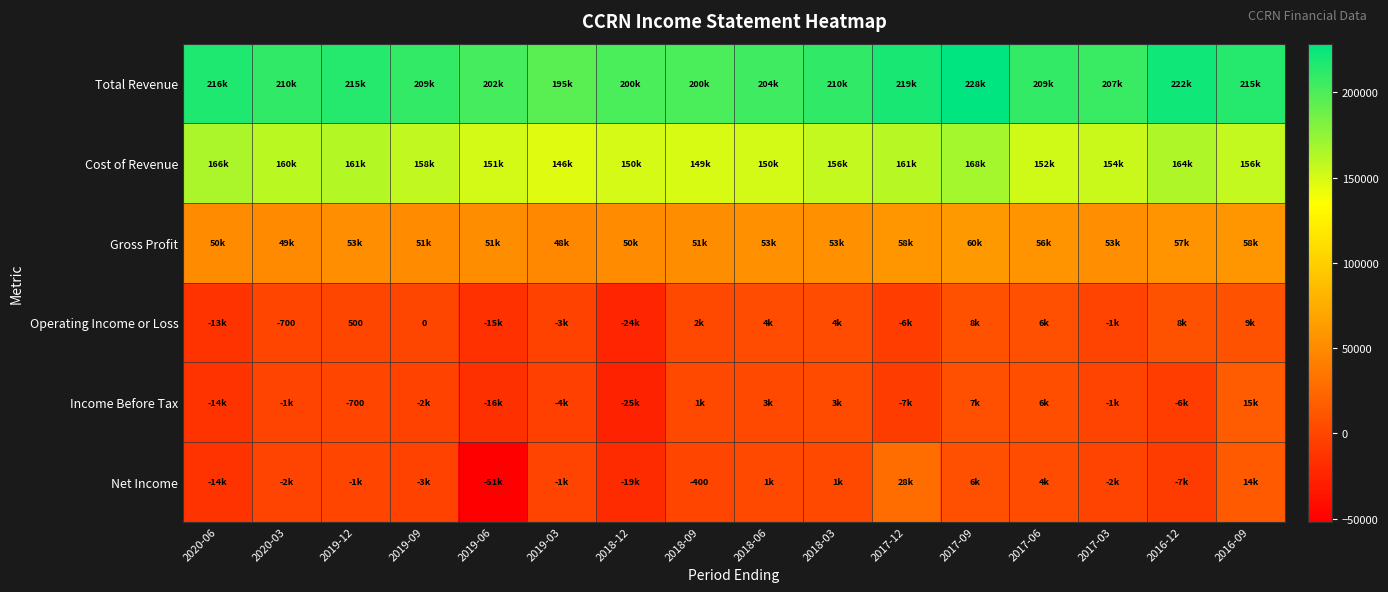

What is the minimum value shown in the chart?

-51700